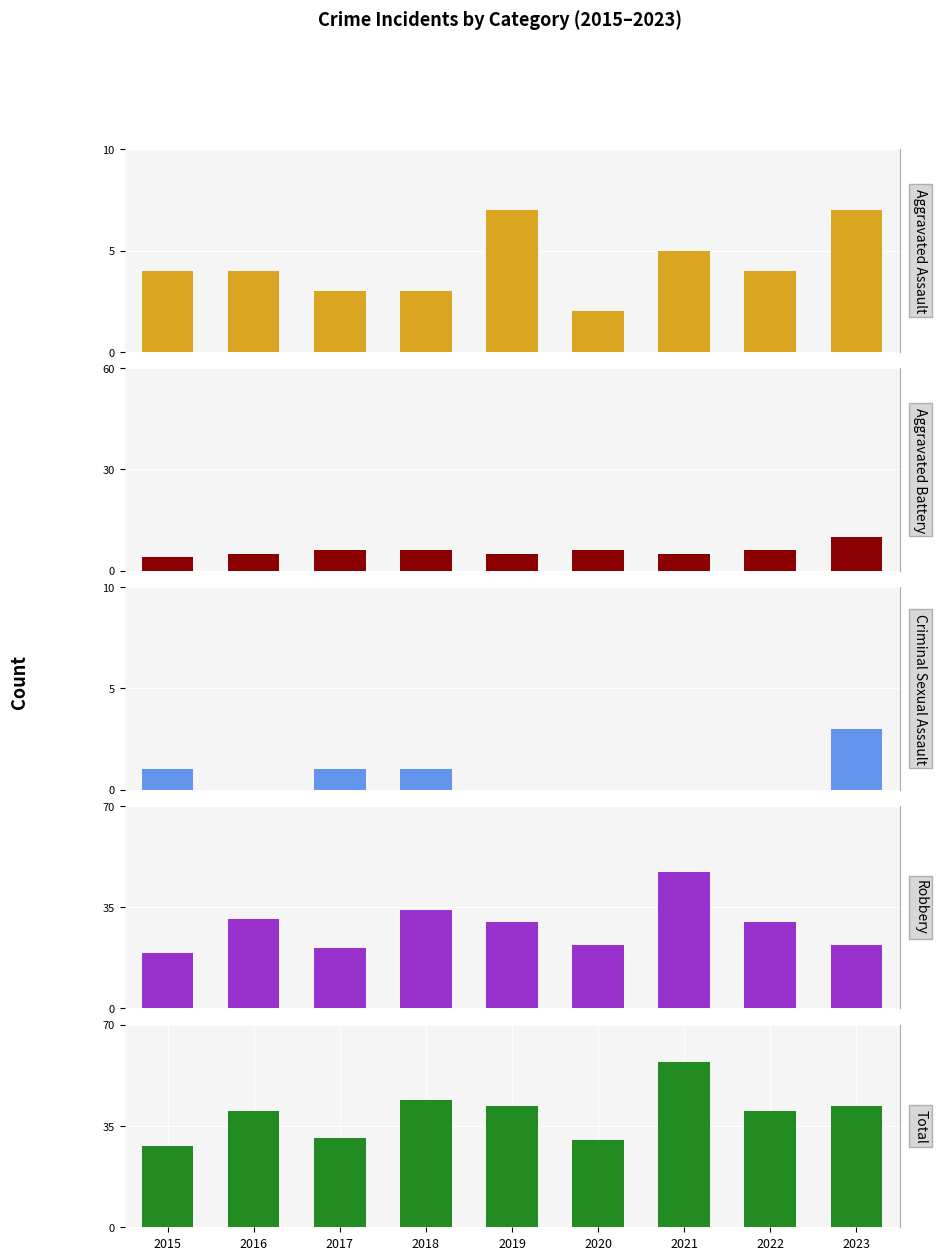

What are all the series names shown in the legend?

Aggravated Assault, Aggravated Battery, Criminal Sexual Assault, Robbery, Total